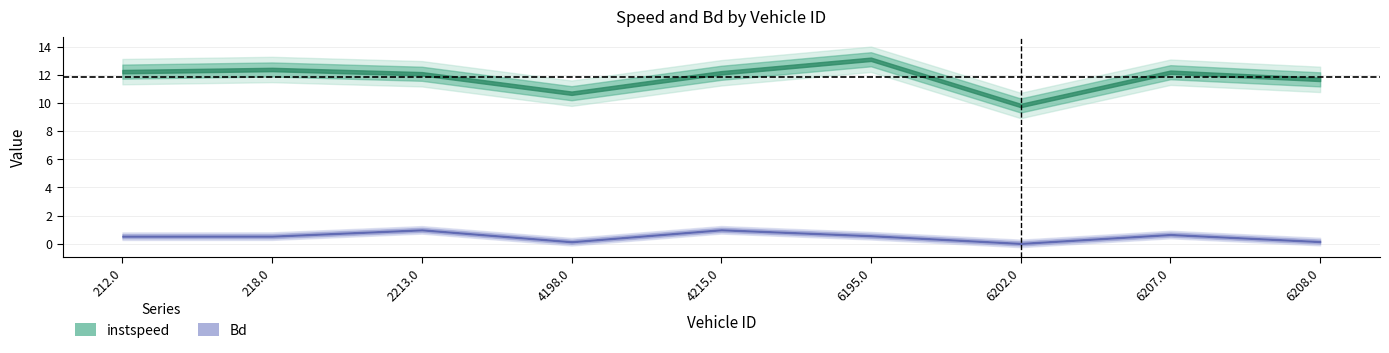

What is the label of the 8th point from the right?

218.0